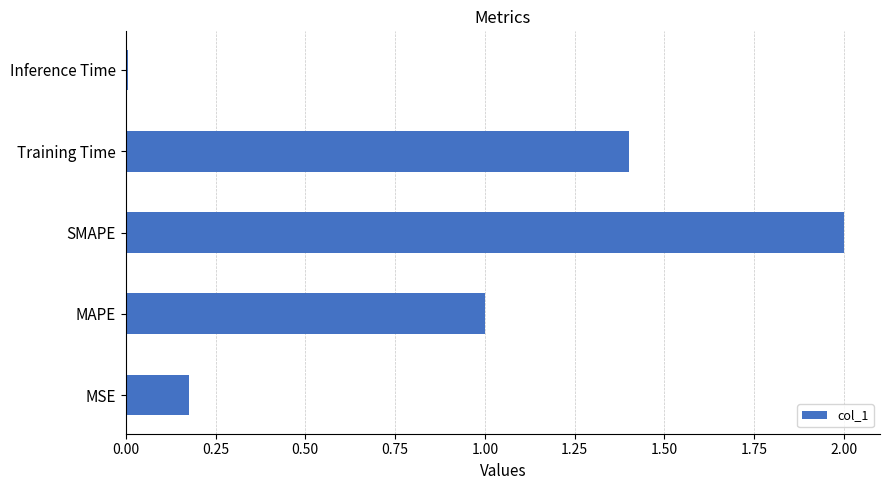

Which has a higher value, MAPE or Training Time?

Training Time